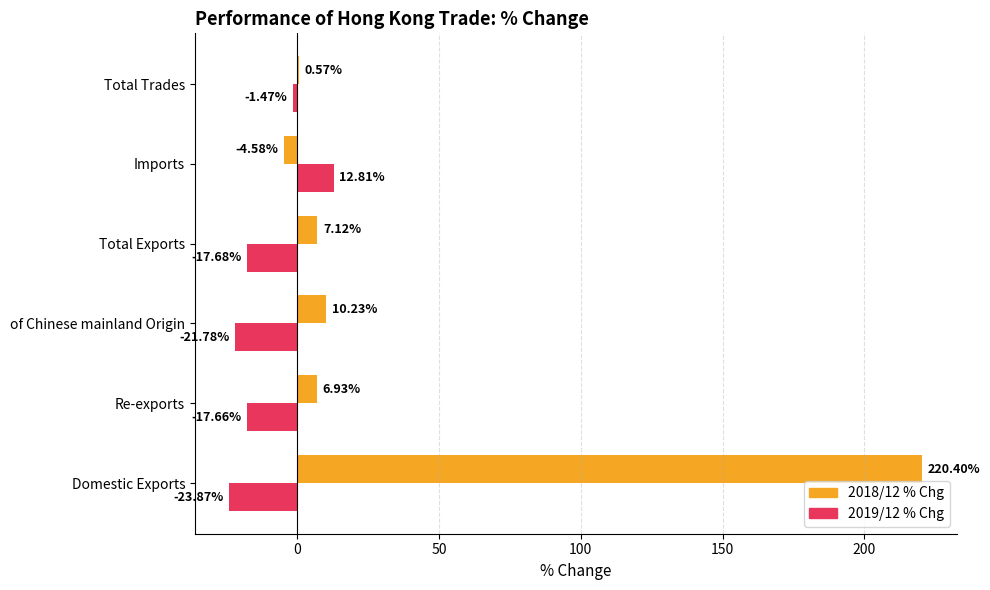

Where is 2018/12 % Chg nearest to the value 107?

of Chinese mainland Origin